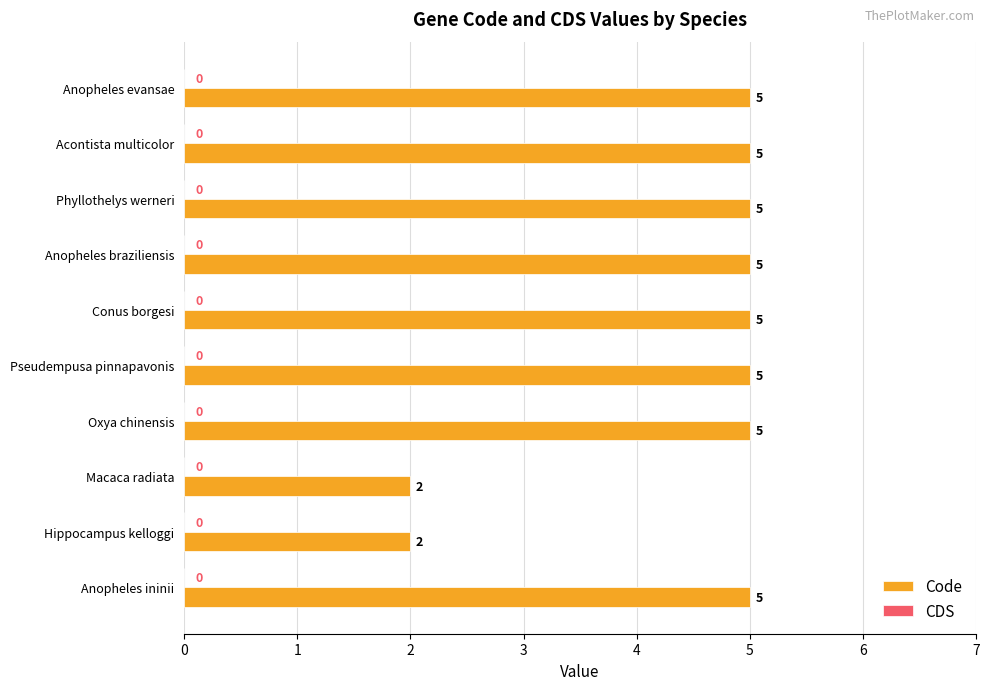

How many values are between 5 and 6?

8